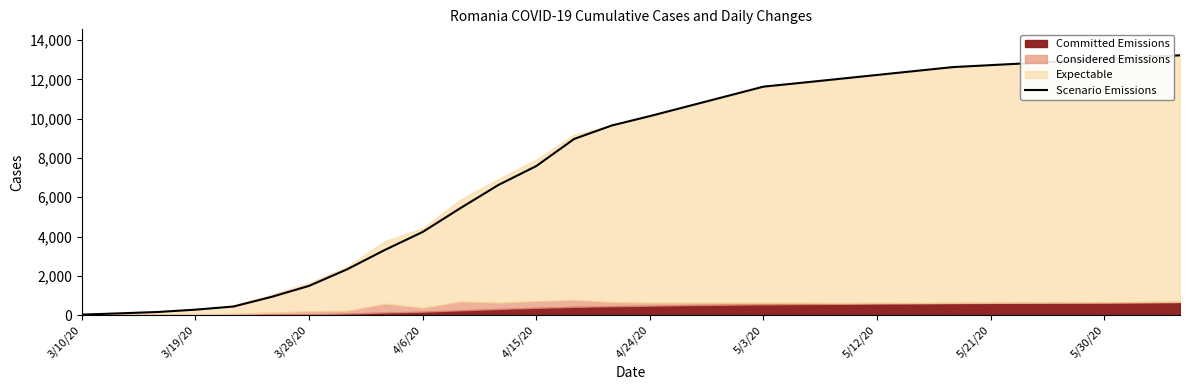

Between 5/30/20 and 5/3/20, which is larger?

5/30/20